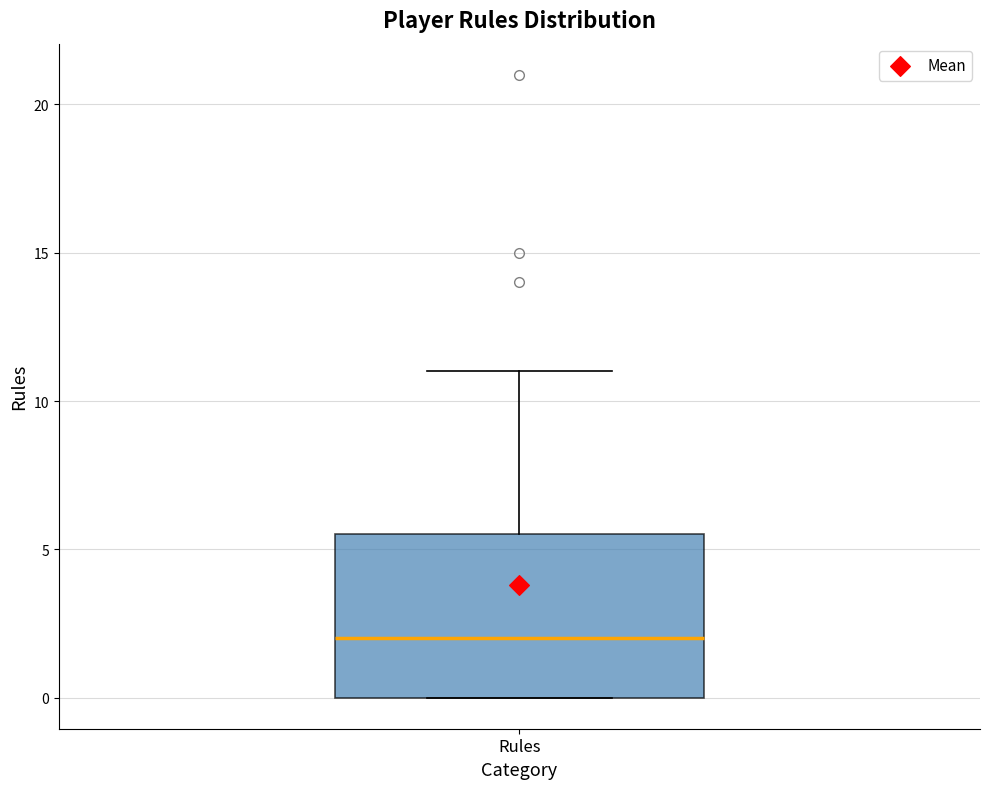

Transcribe this box plot: give where the median line is, the range the box spans, and where the two whiskers end, as read against the y-axis. The values are not printed on the chart, so give them approximately, as read against the axis.

median 2.0, box 0.0 to 5.5, whiskers 0.0 to 11.0